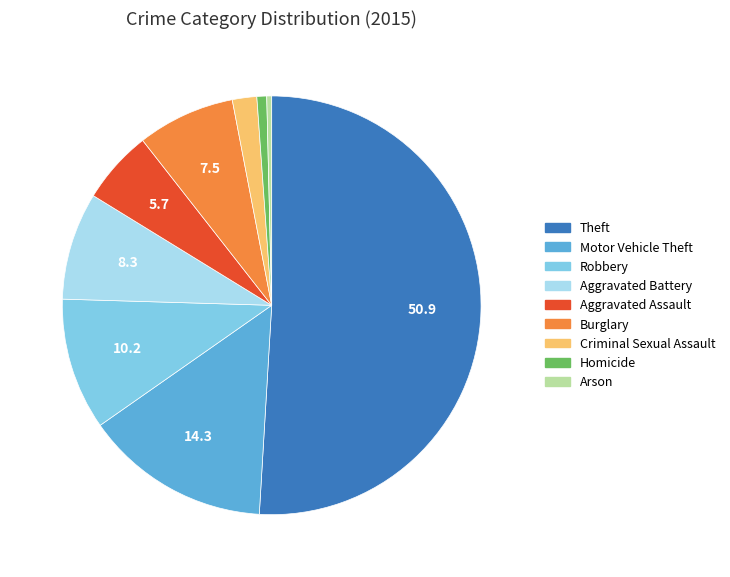

How many segments does this pie chart have?

9